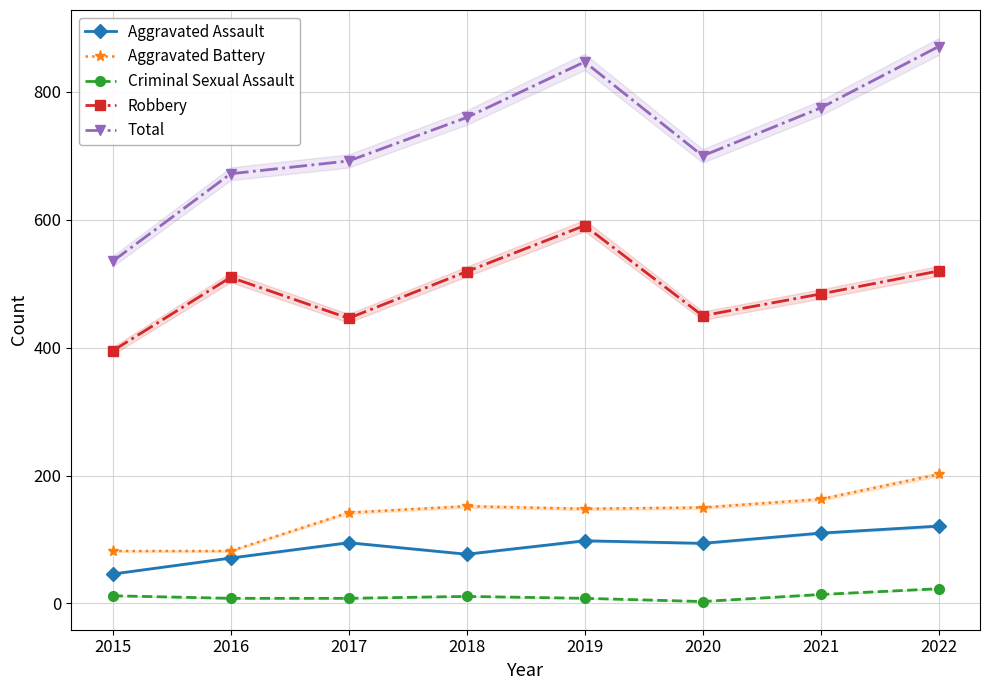

What is the difference between the second highest and minimum values in the Total series?

312